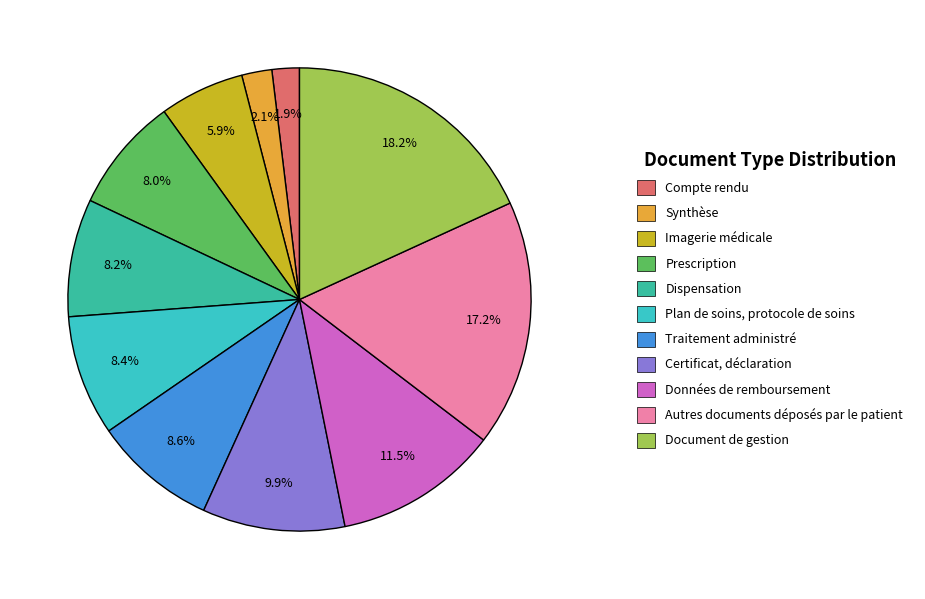

To the nearest percent, what is the difference between the largest and smallest slice percentages?

16%